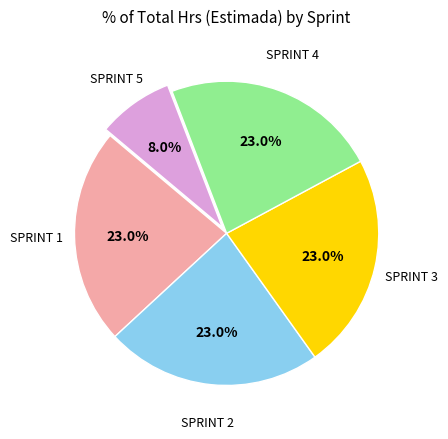

Which slice is the smallest?

SPRINT 5